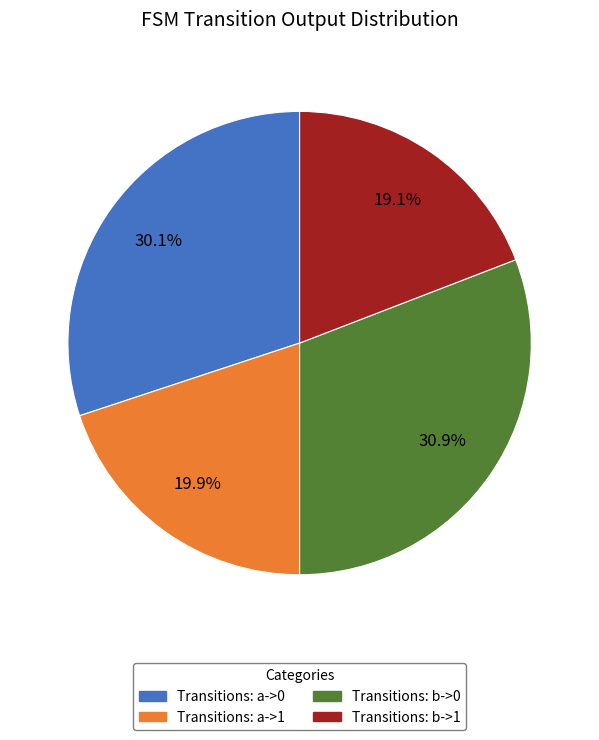

Does any single category account for the majority?

No